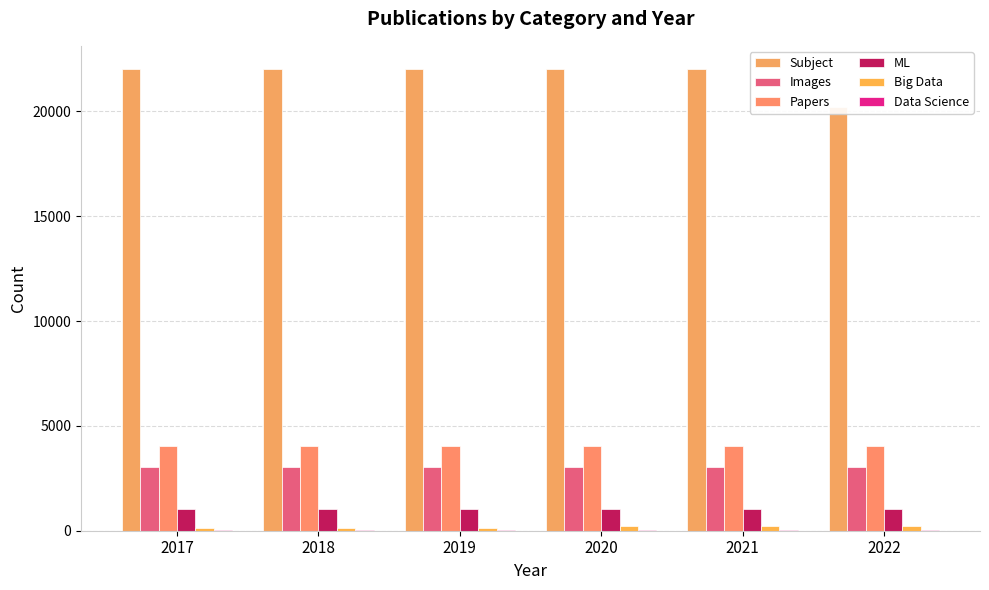

What are all the series names shown in the legend?

Subject, Images, Papers, ML, Big Data, Data Science